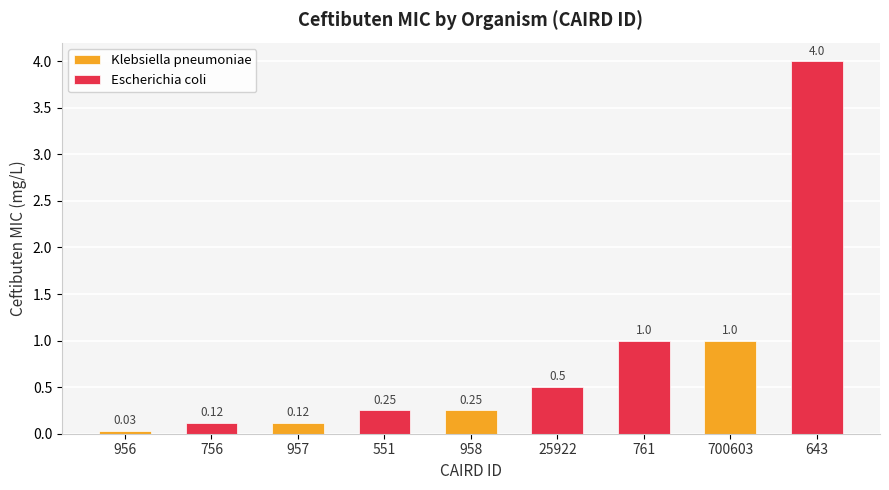

List the labels in order of value, smallest first.

956, 756, 957, 551, 958, 25922, 761, 700603, 643